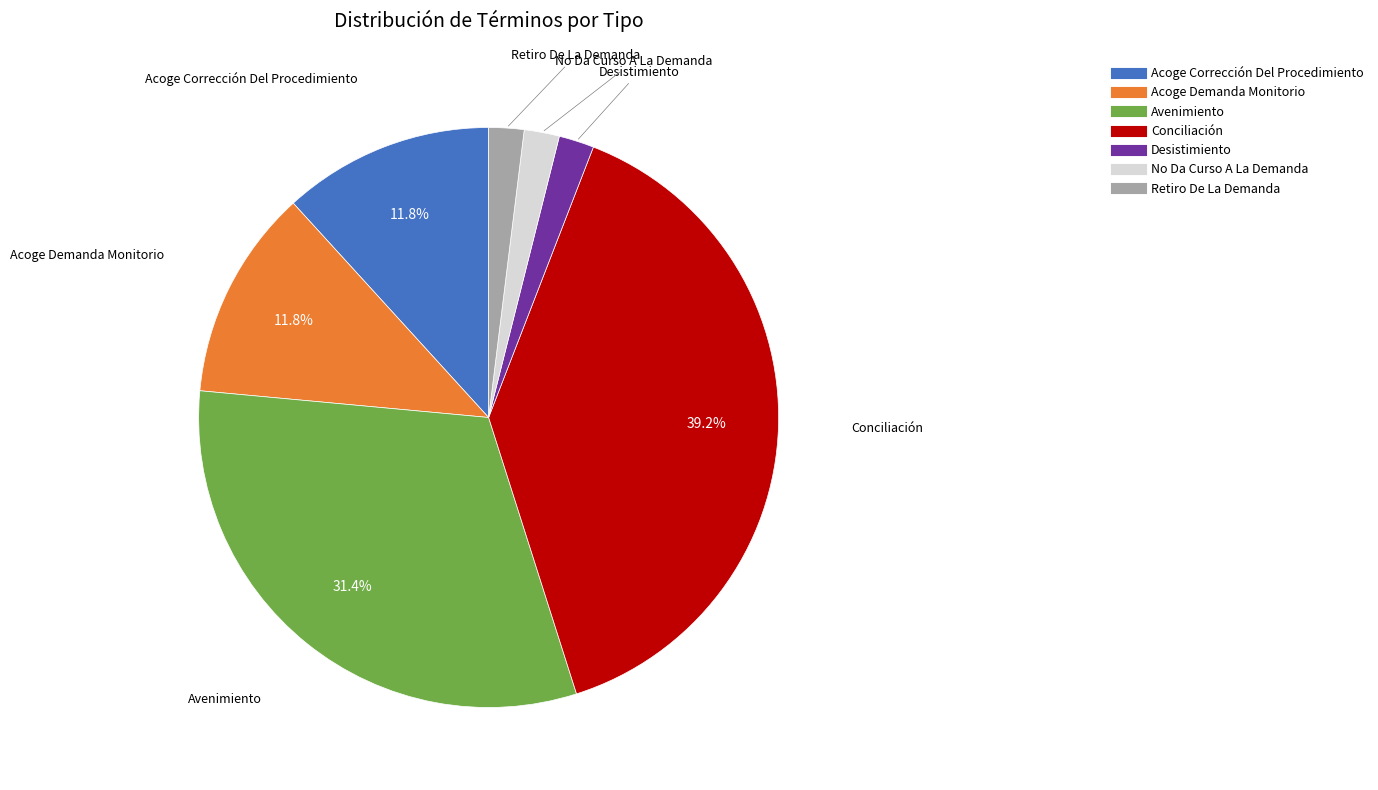

Combined, do Avenimiento and Conciliación account for over 50%?

Yes